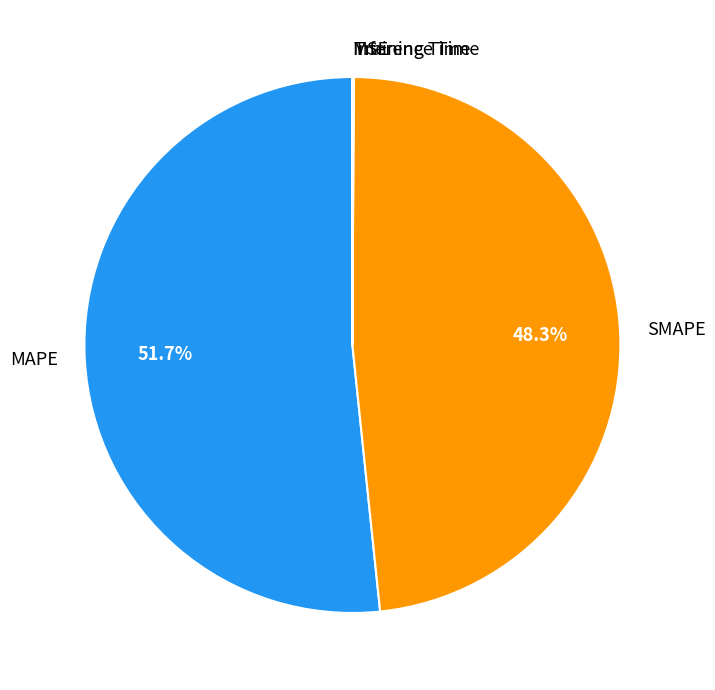

Approximately how many times larger is the value at MAPE compared to SMAPE?

1.1